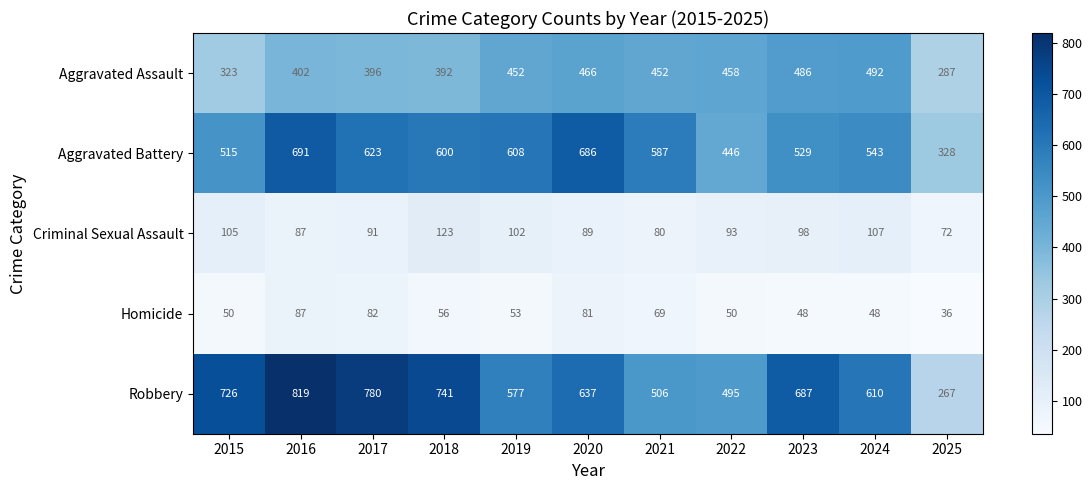

List the series in order of their peak value, lowest first.

Homicide, Criminal Sexual Assault, Aggravated Assault, Aggravated Battery, Robbery